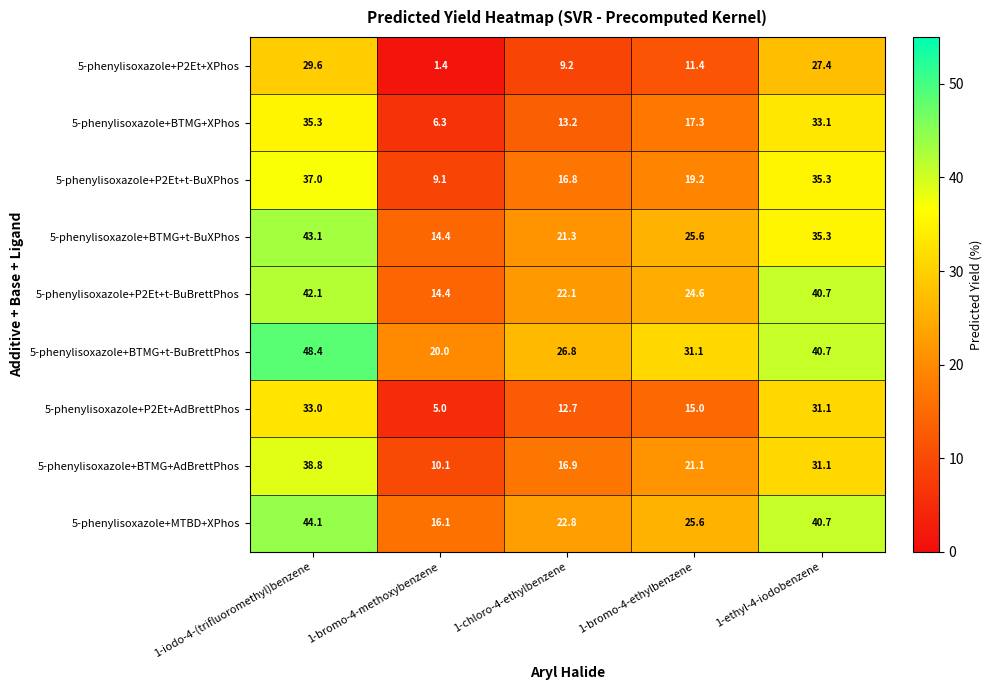

The 5-phenylisoxazole+BTMG+XPhos series shows 26.9 at 1-bromo-4-ethylbenzene. True or false?

False